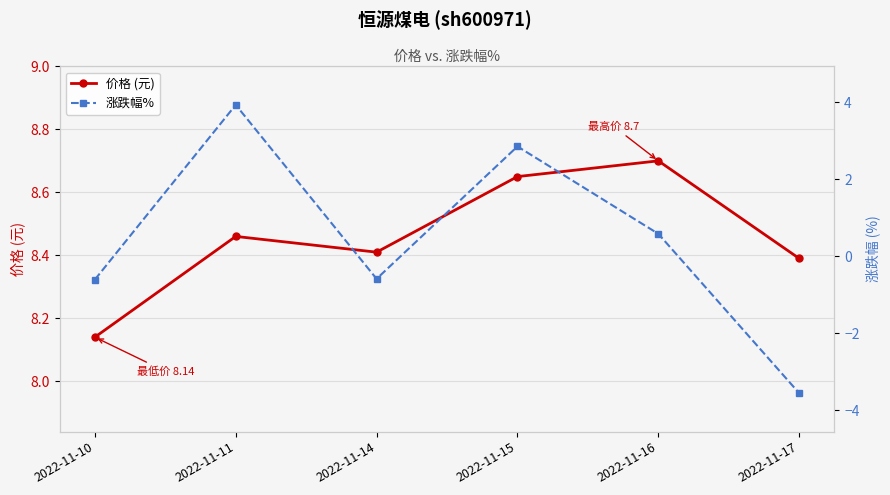

Which series has the largest total across all categories?

价格 (元)